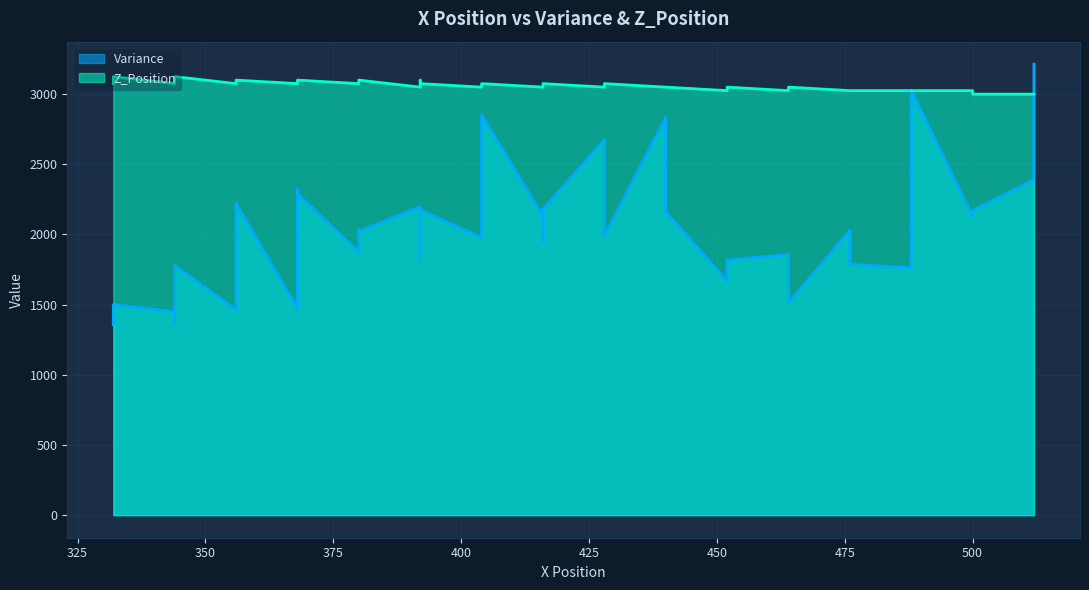

What are all the series names shown in the legend?

Variance, Z_Position